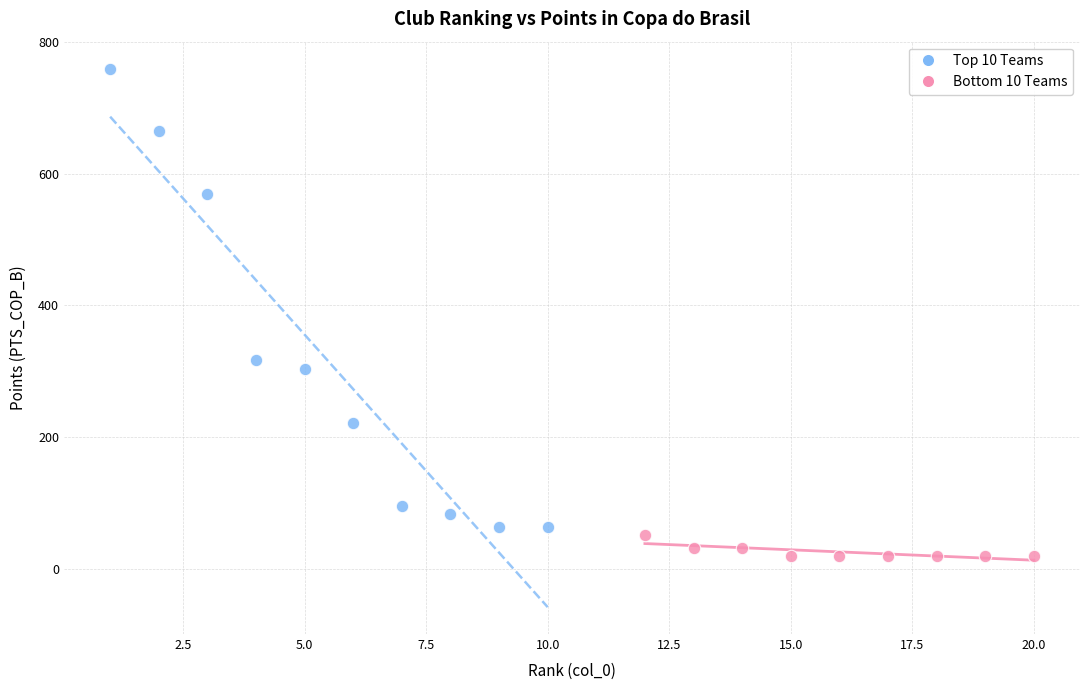

Which series reaches the minimum Y coordinate?

Bottom 10 Teams